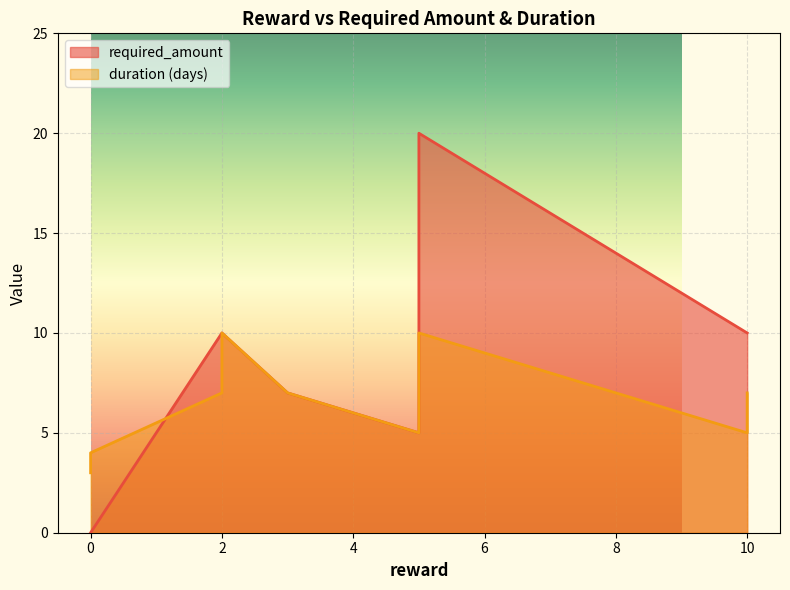

How many times do required_amount and duration (days) cross each other?

2